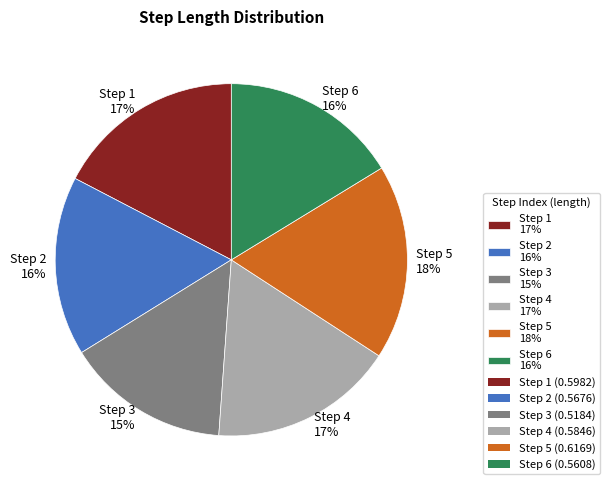

Which slice is the largest?

Step 5 18%